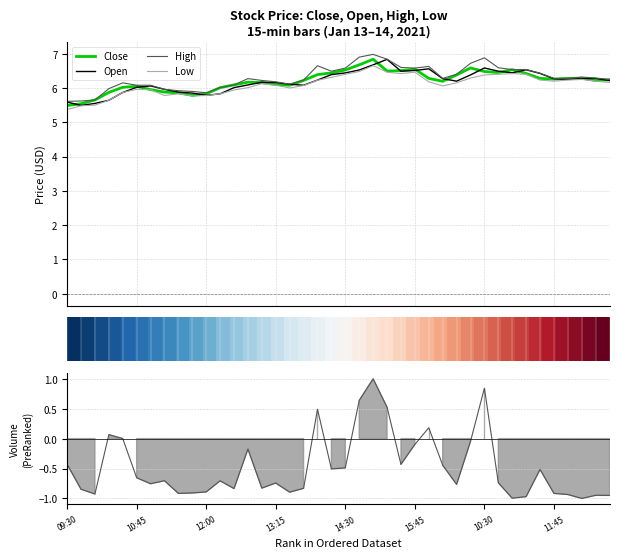

What is the highest value of the Open series?

6.8